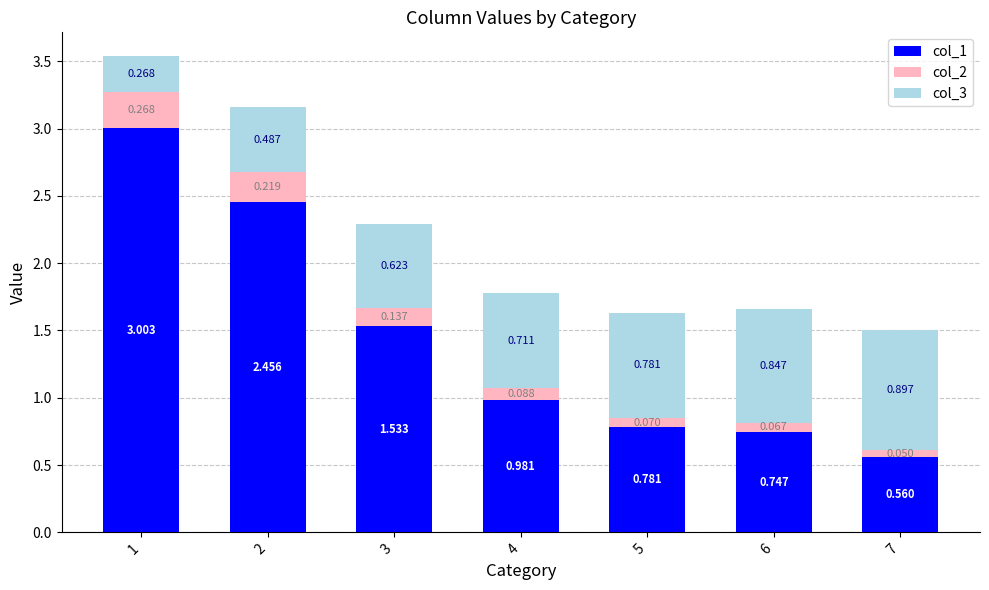

Which category has the highest value in the col_1 series?

1